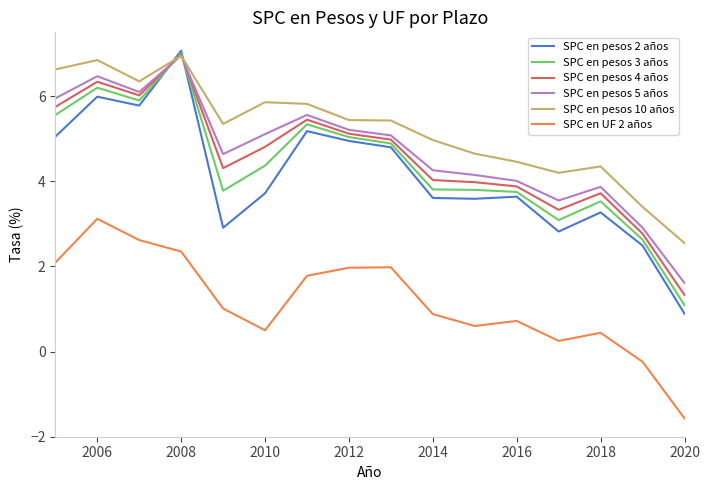

Which series has the largest total across all categories?

SPC en pesos 10 años